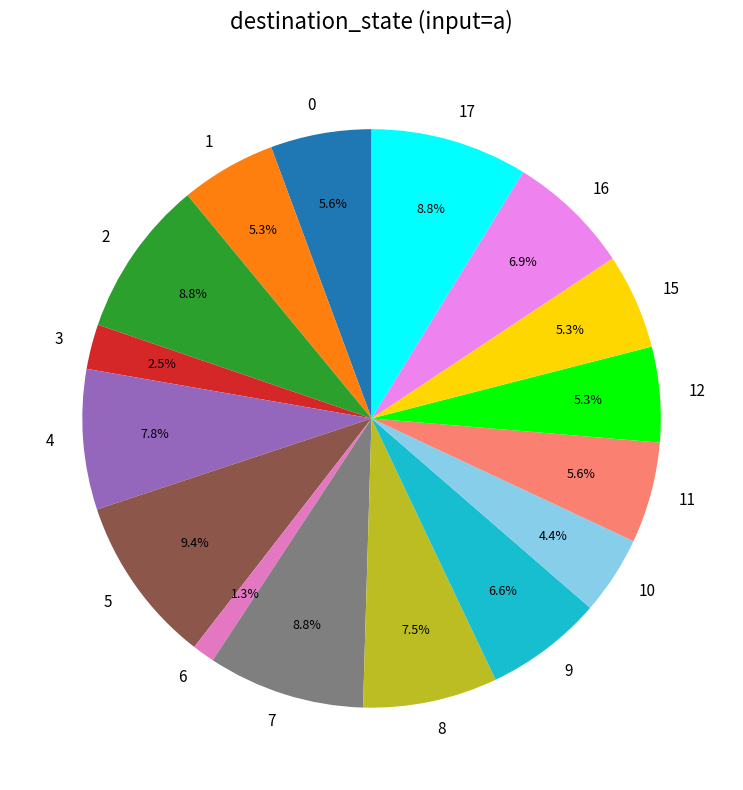

How many slices are in this pie chart?

16